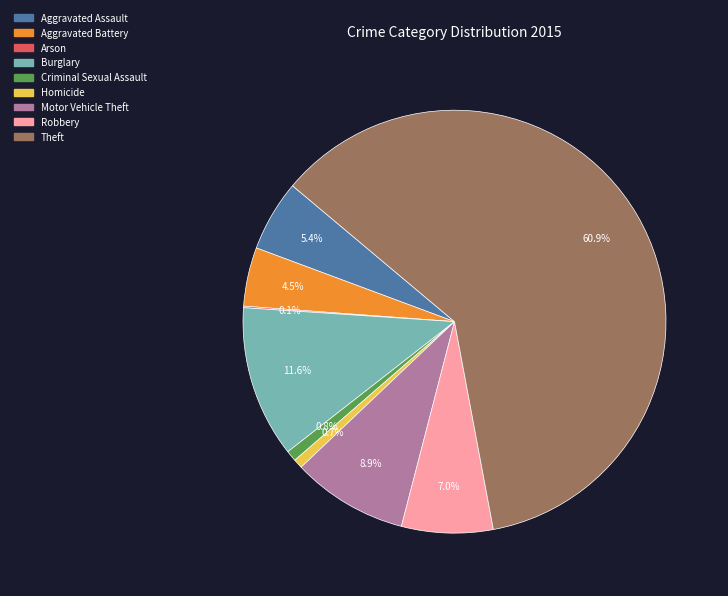

What portion of the pie excludes Robbery?

93.0%